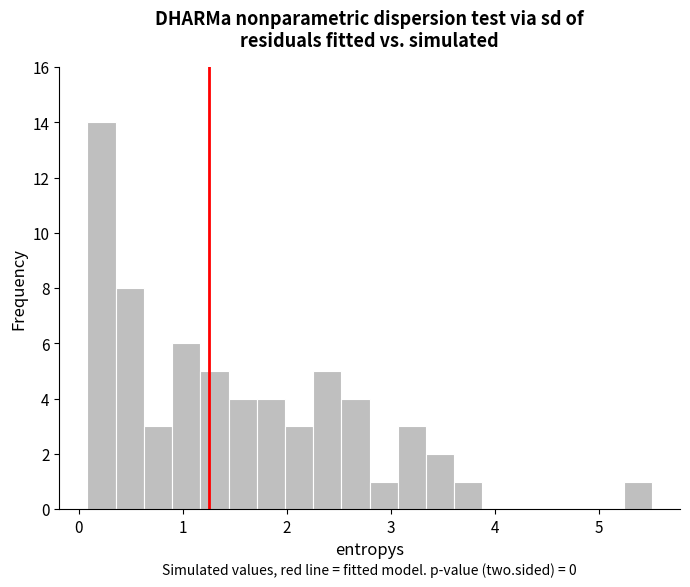

Around what value on the x-axis is the tallest bar? Give the approximate position of its centre, as read against the axis.

0.2